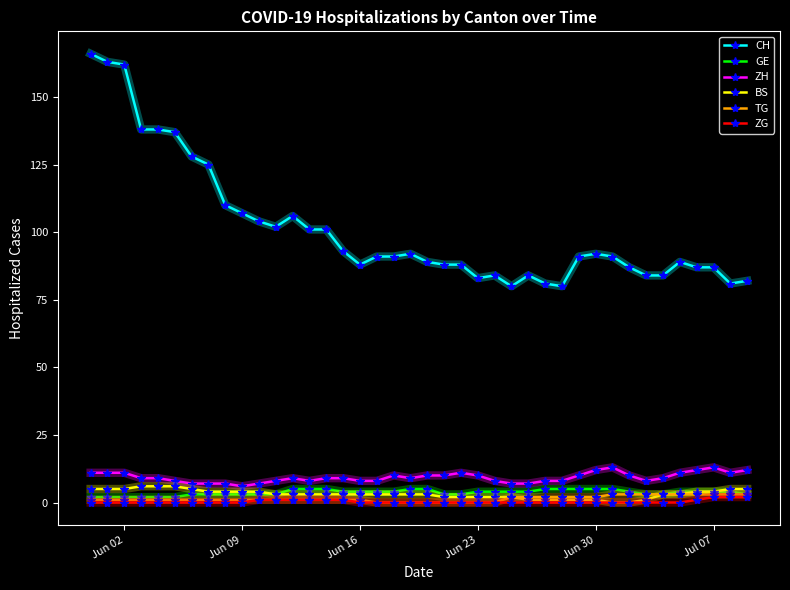

Which series has the widest spread of values?

CH